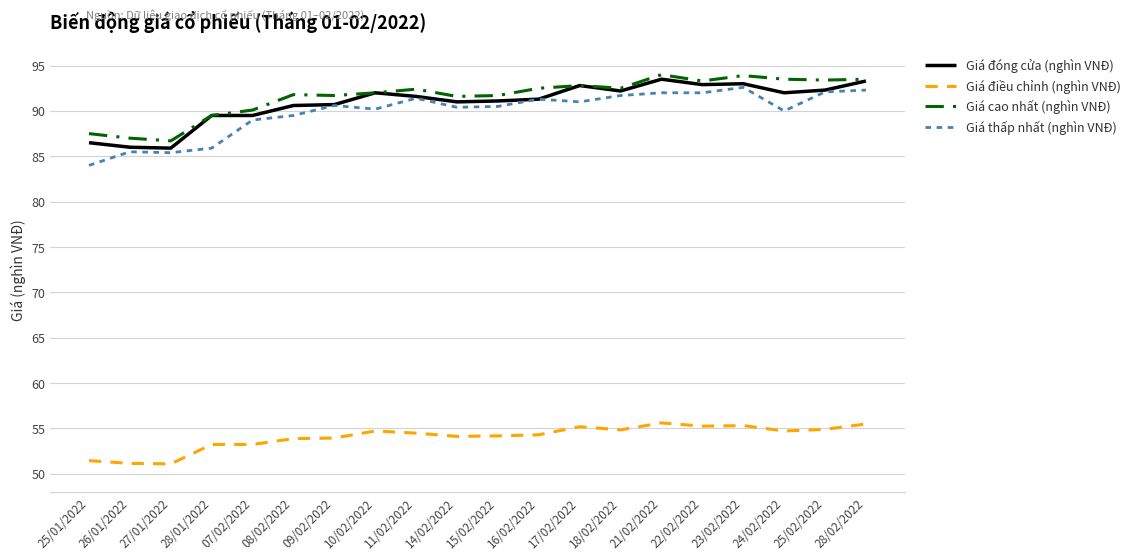

True or false: Giá đóng cửa (nghìn VNĐ) and Giá điều chỉnh (nghìn VNĐ) cross at least once.

False